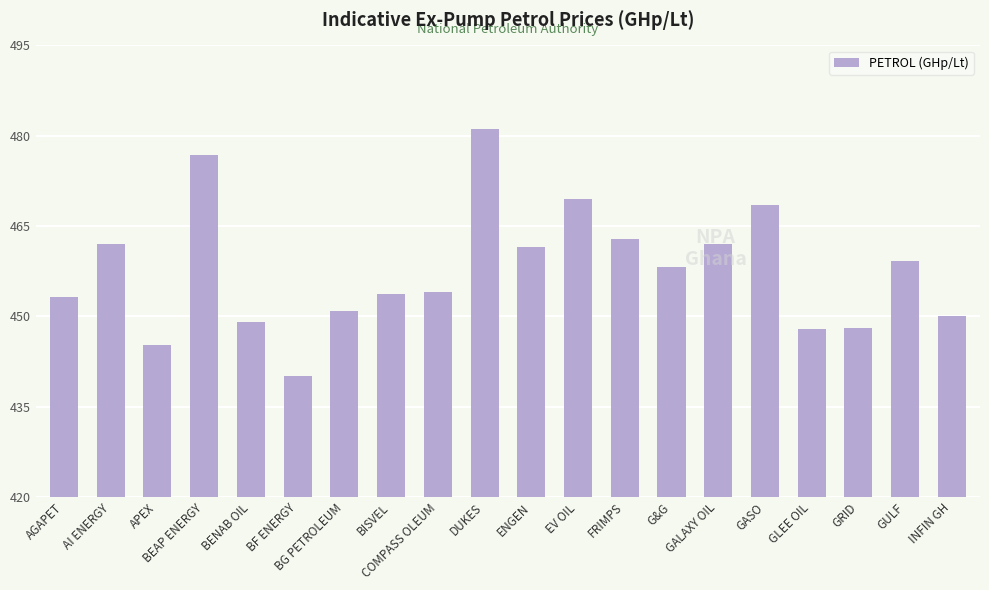

What position from the left is BF ENERGY?

6